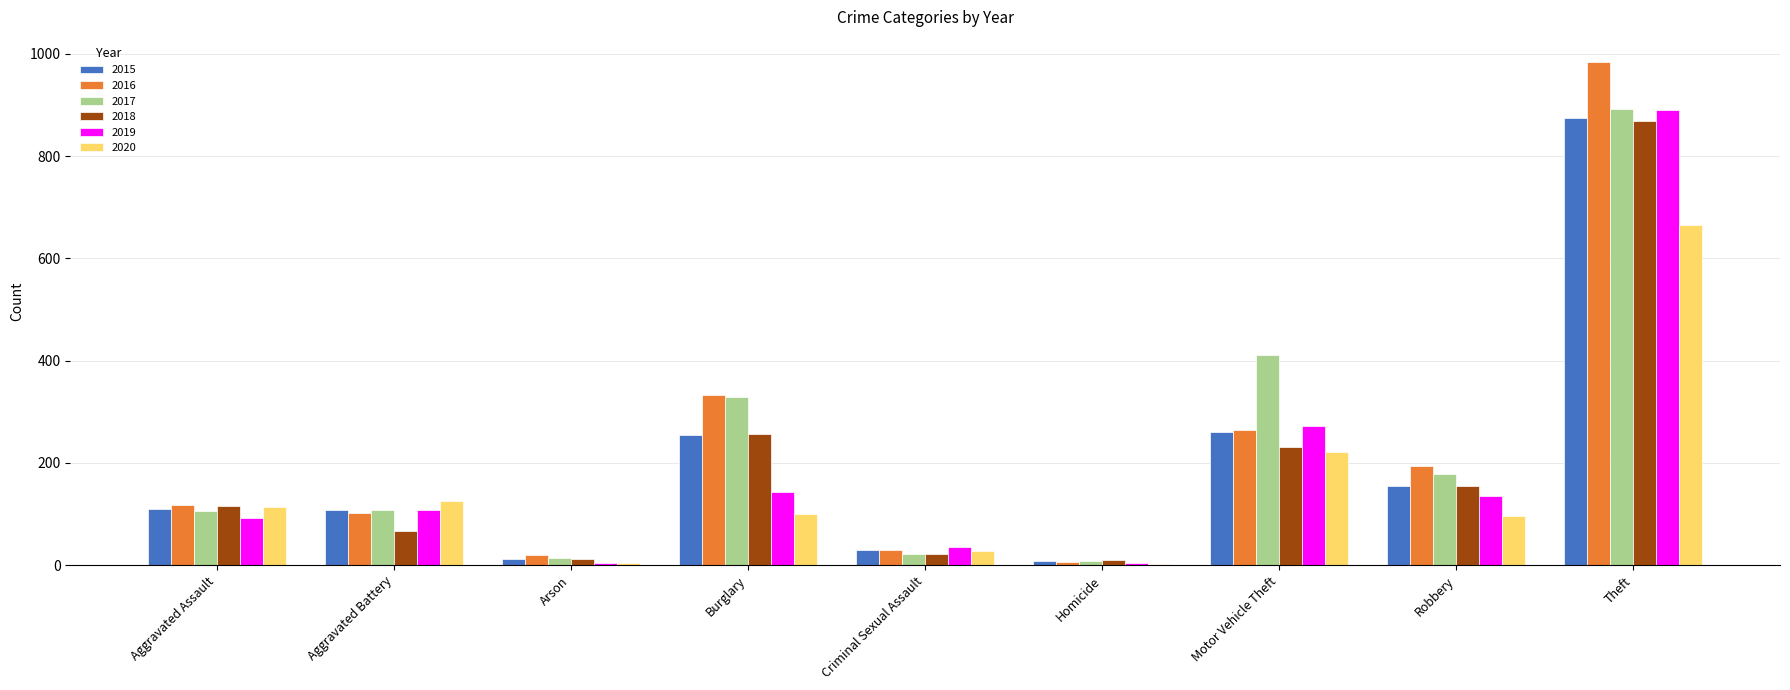

What is the maximum value for 2015?

874